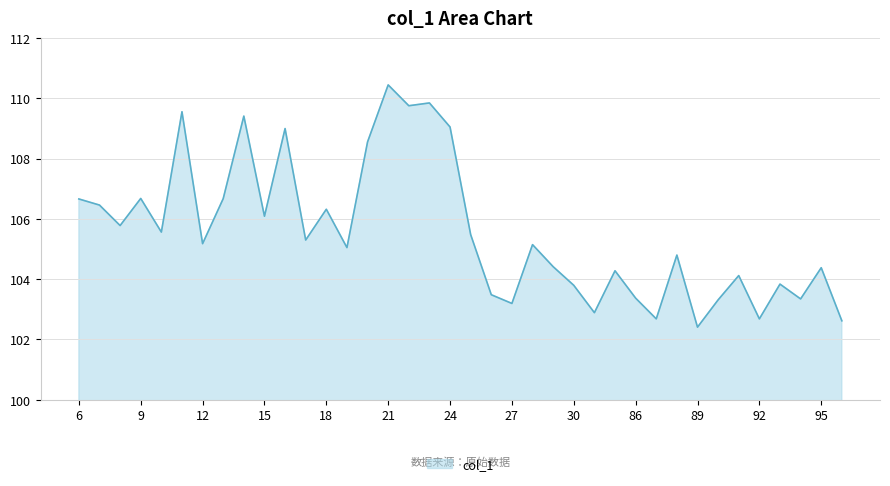

What is the minimum value shown in the chart?

102.4